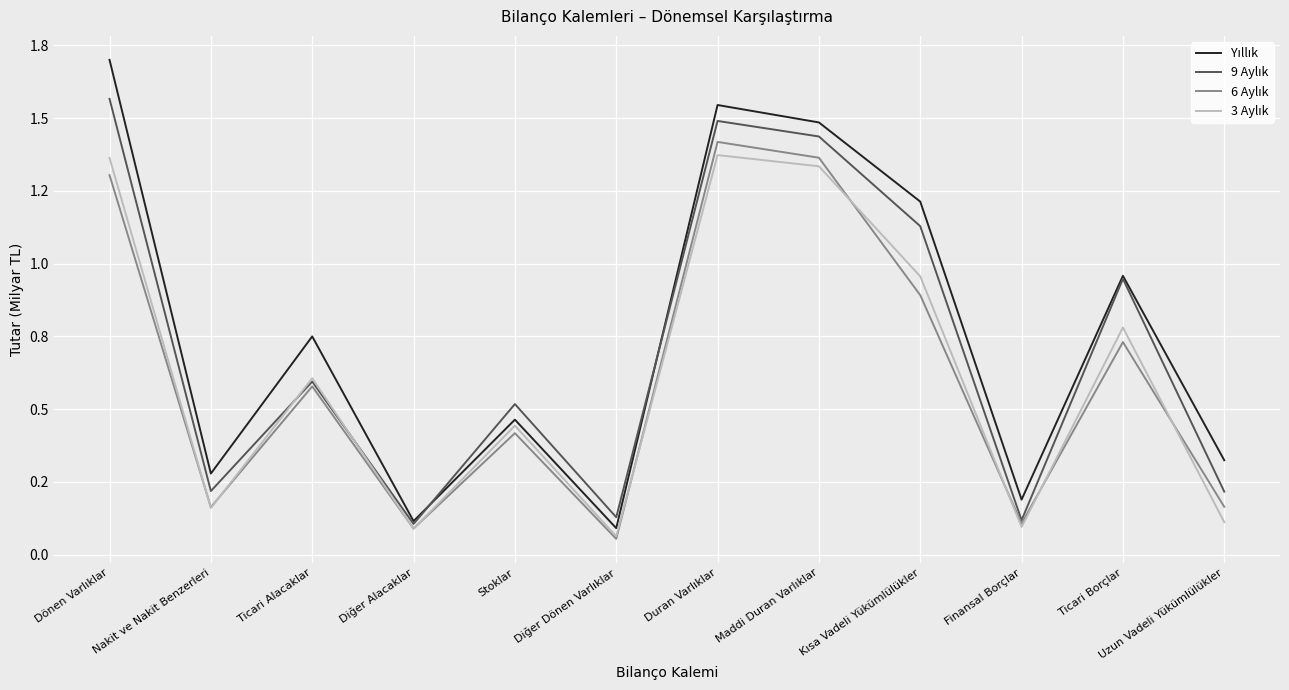

Does the chart display data point markers on the line(s)?

No